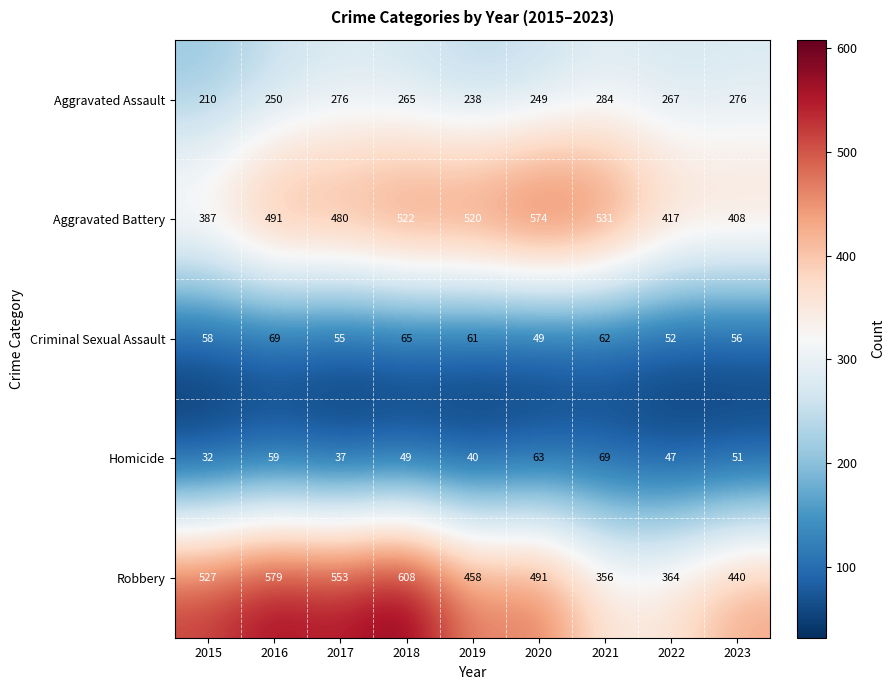

What is the minimum value shown in the chart?

32